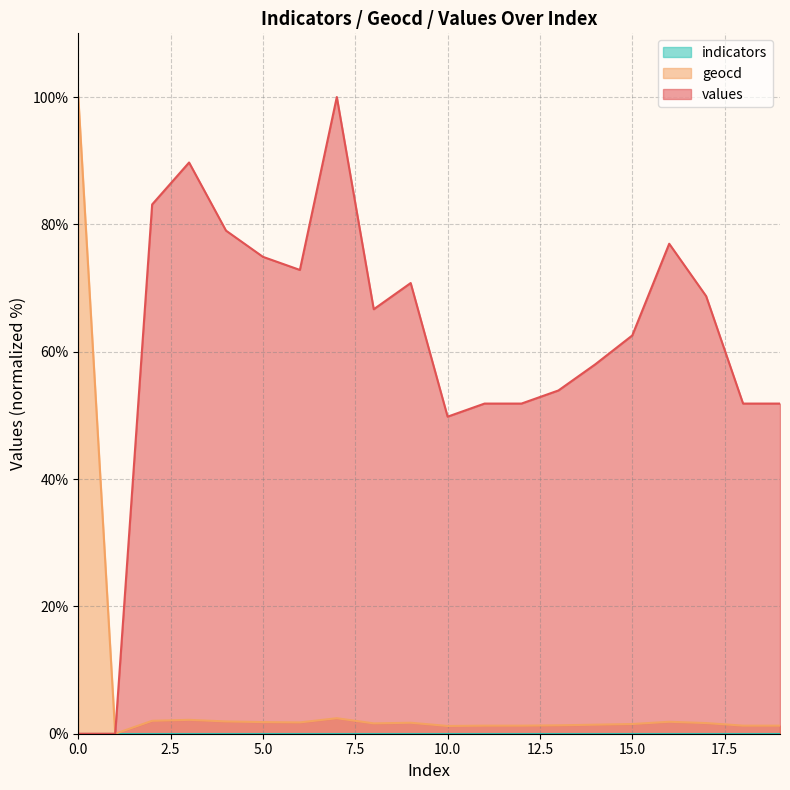

How many data points does each series have?

20